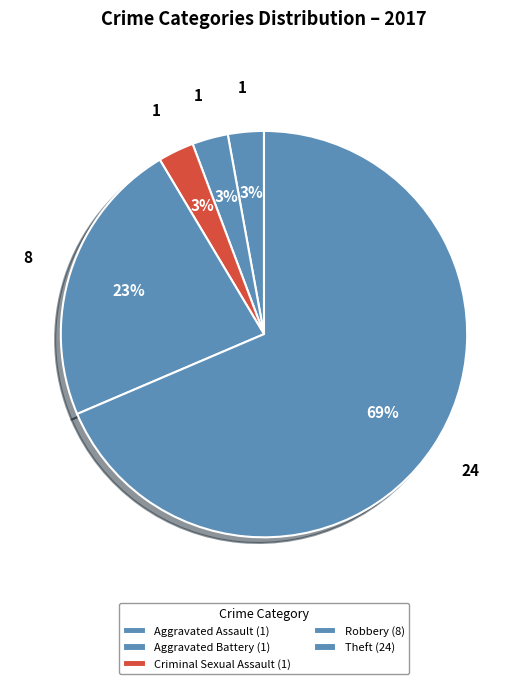

To the nearest percent, what portion does Criminal Sexual Assault represent?

3%